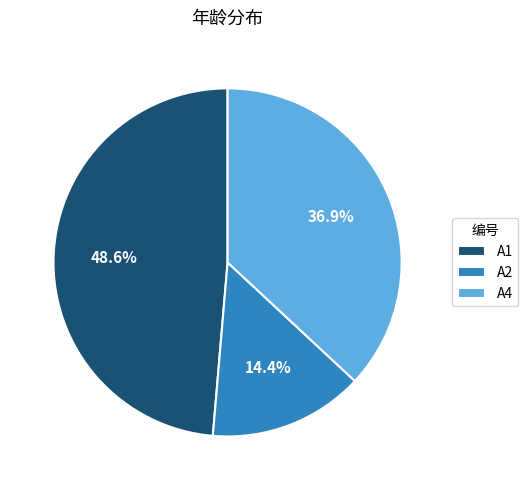

To the nearest percent, what is the average slice percentage?

33%